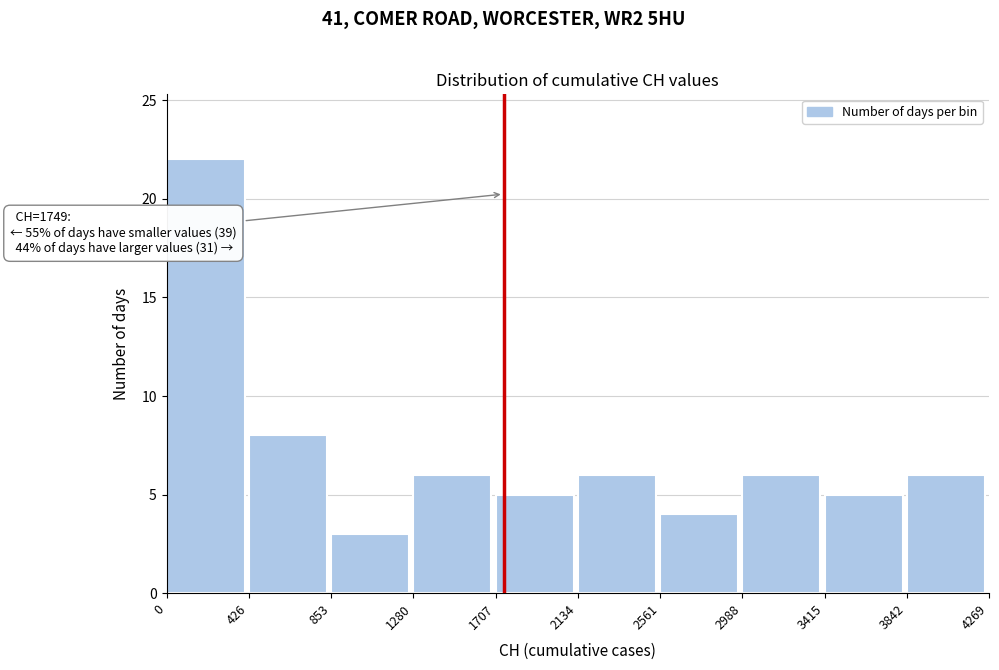

Which range on the x-axis has the tallest bar?

0 to 426